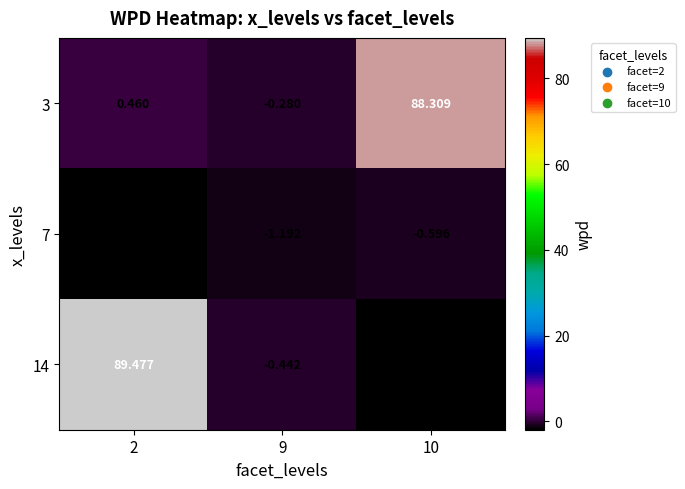

Is the value of 14 at 2 greater than the value of 3 at 10?

Yes